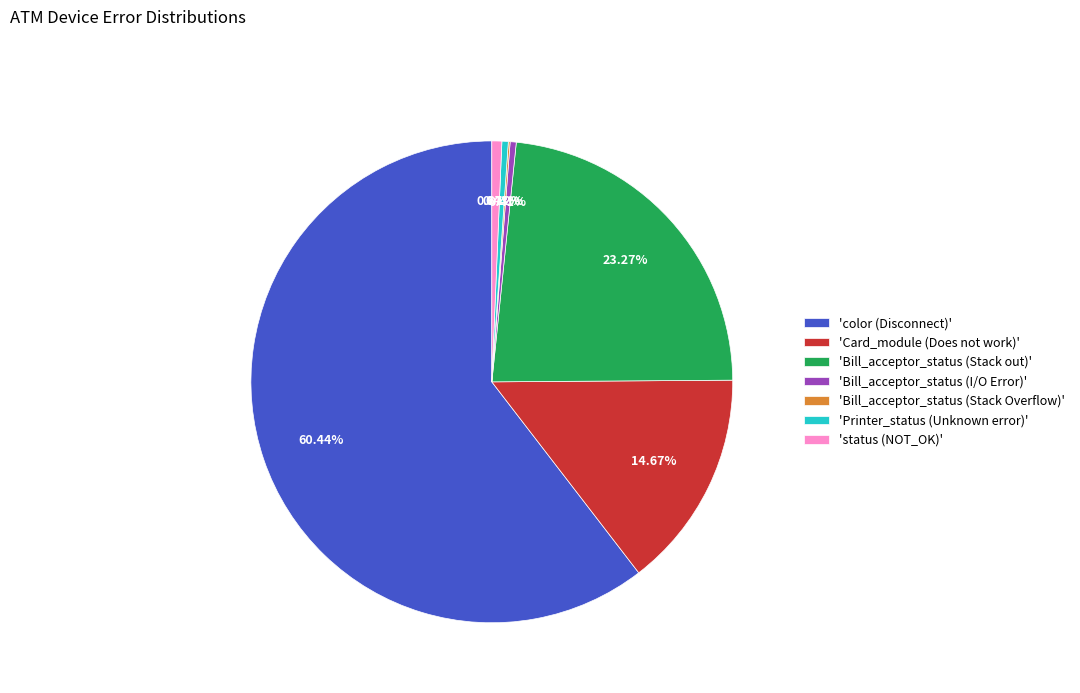

Between 'Card_module (Does not work)' and 'Printer_status (Unknown error)', which is larger?

'Card_module (Does not work)'